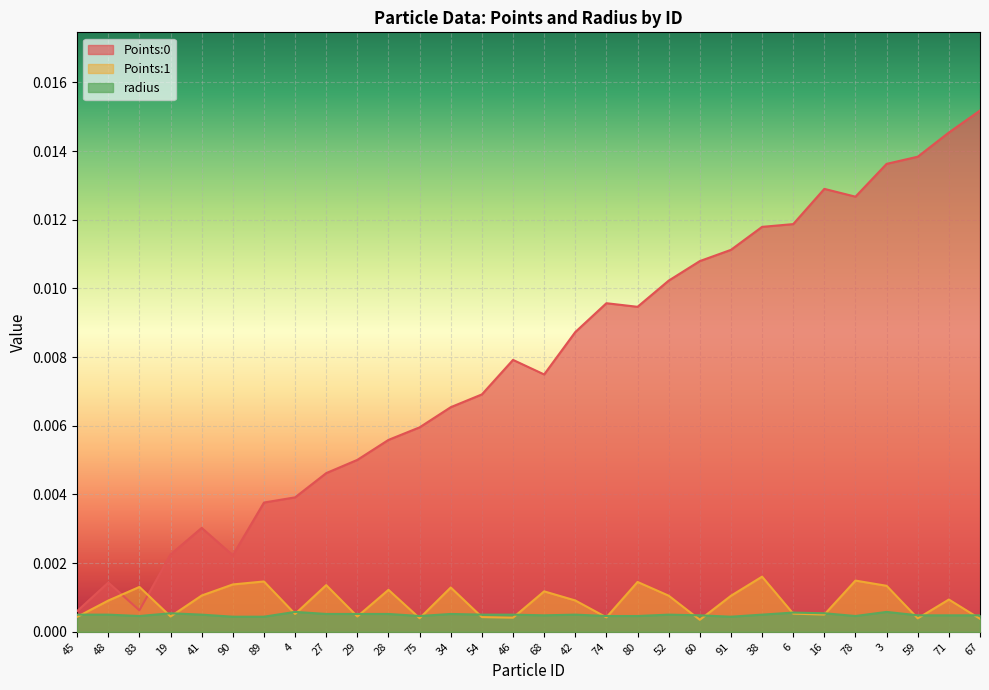

What is the label of the 15th point from the right?

68